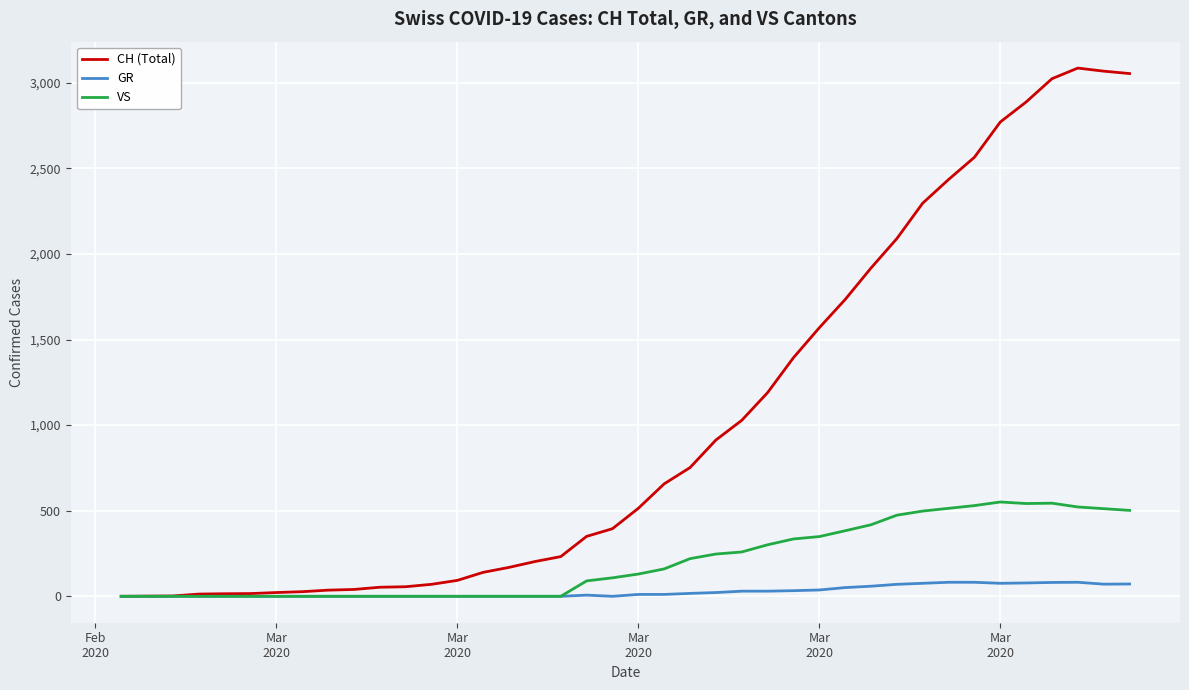

Rank the series by their average value, from highest to lowest.

CH (Total), VS, GR